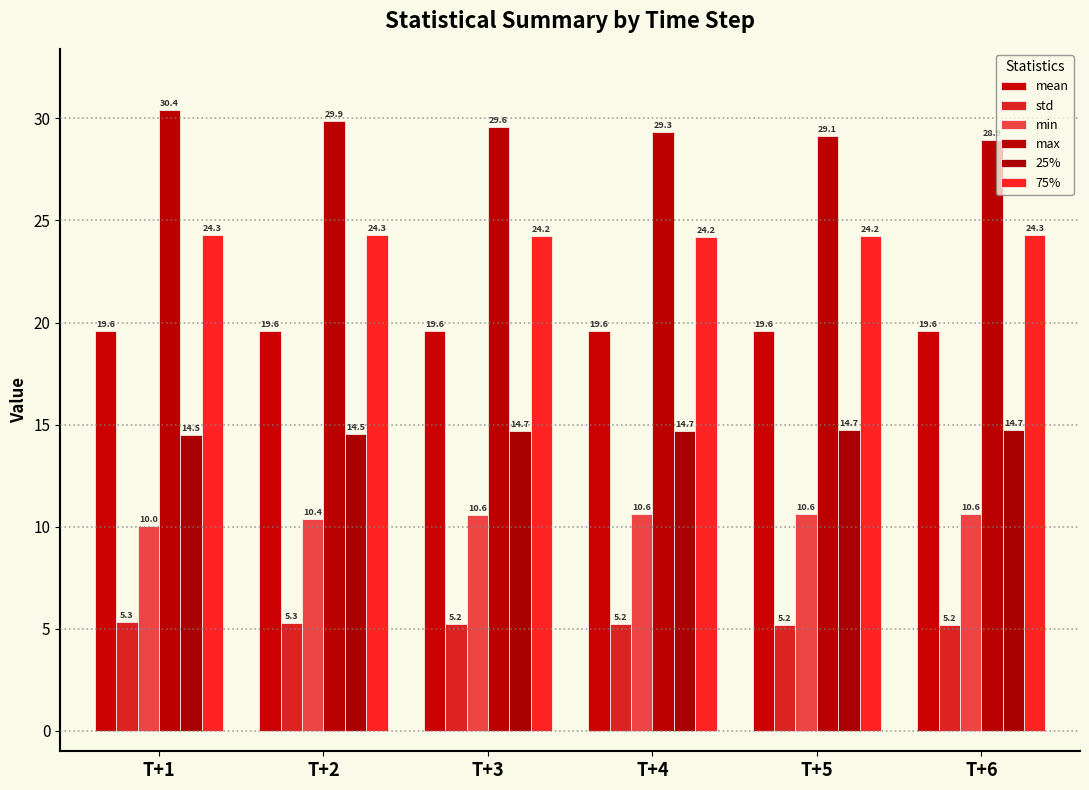

How many distinct data groups are displayed?

6